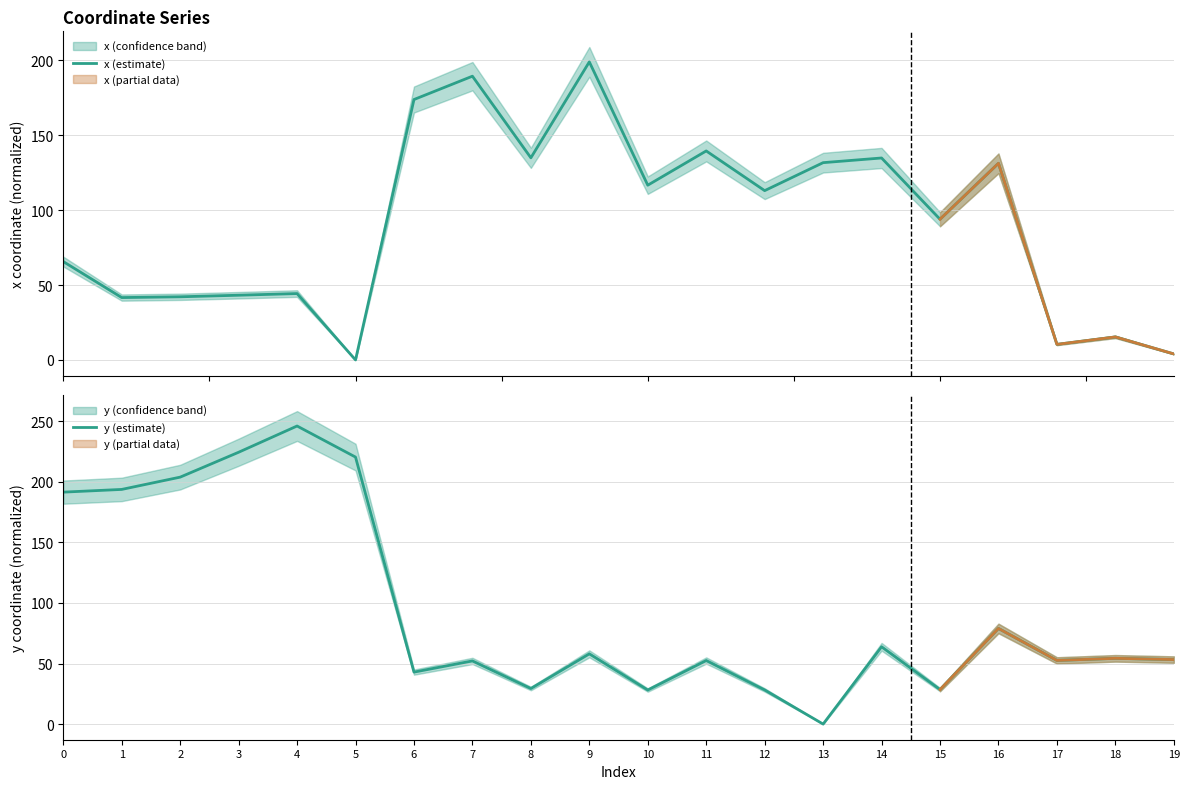

True or false: y (estimate) and x (estimate) cross at least once.

True